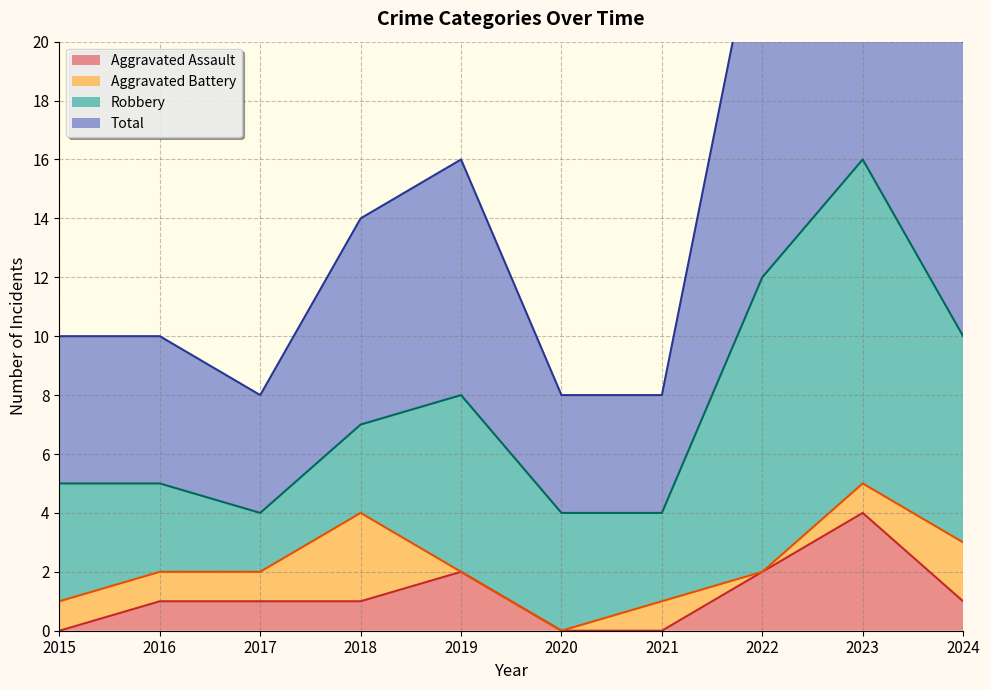

True or false: Aggravated Assault and Total cross at least once.

False